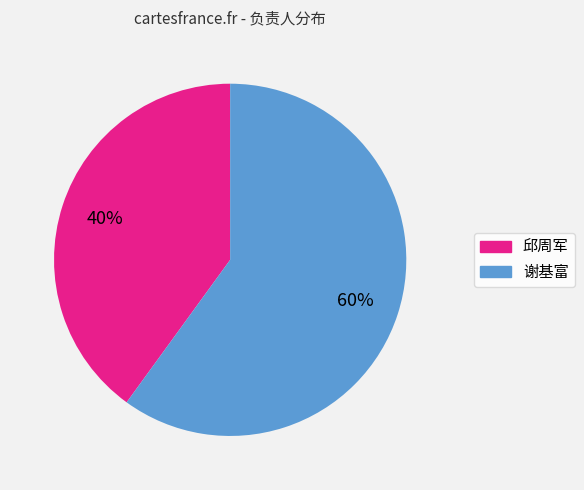

Is there a majority slice in this chart?

Yes